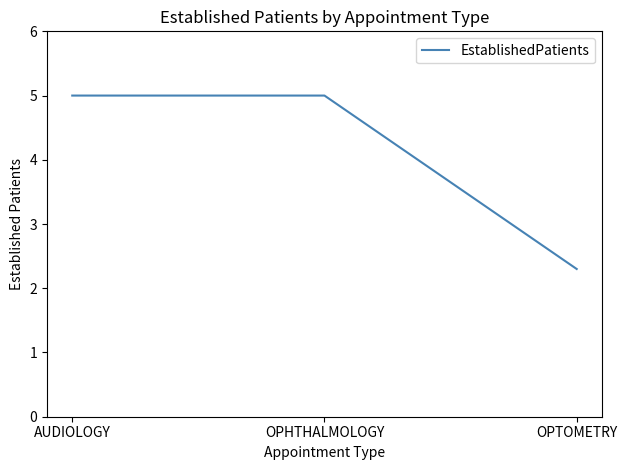

Reading left to right, extract all data points from this chart.

5.0	5.0	2.3